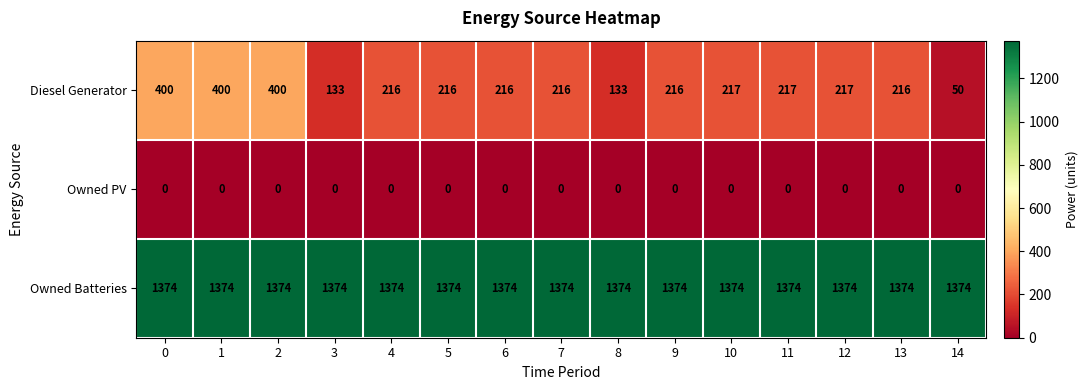

What is the difference between the highest and lowest values at 1?

1374